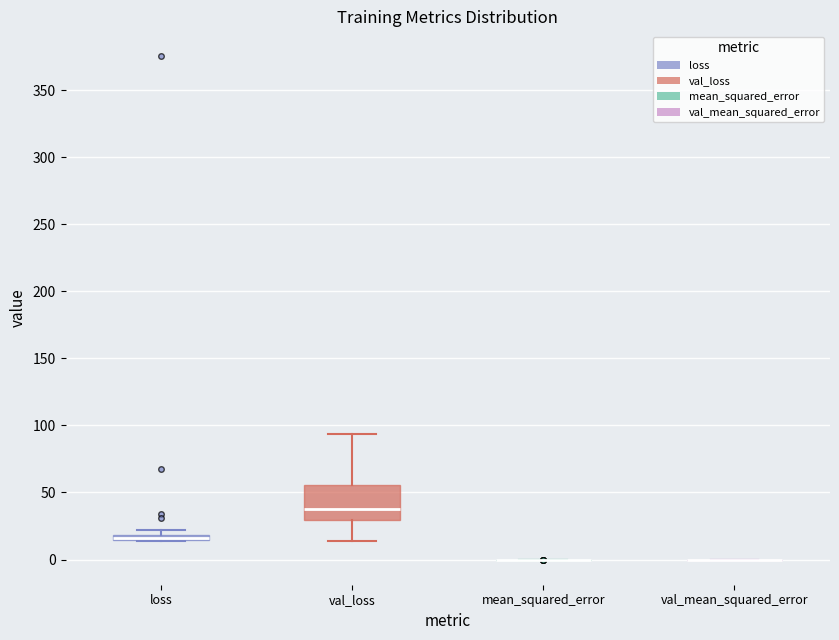

Which box is the tallest, from its lower edge to its upper edge?

val_loss